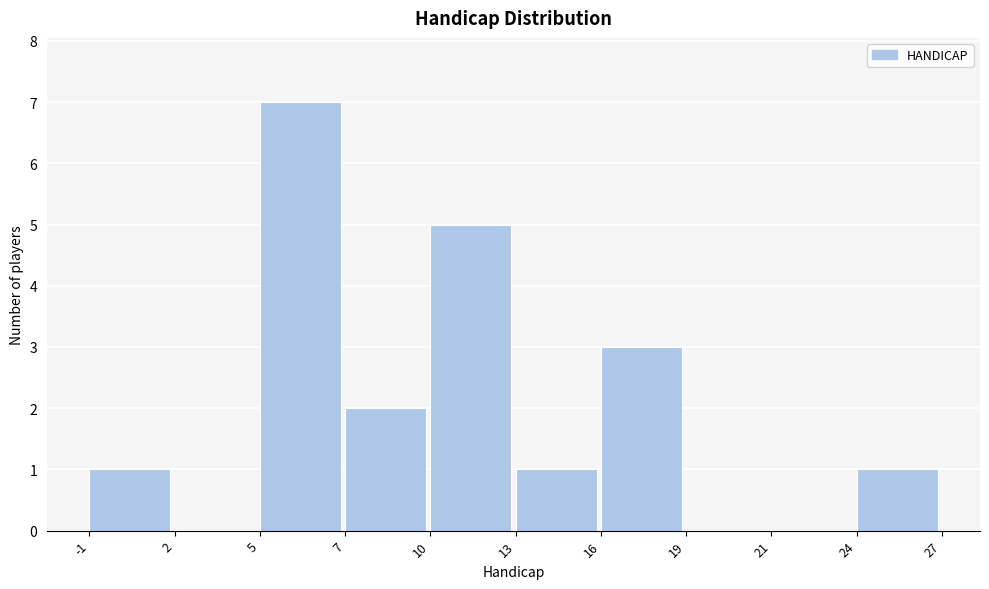

Reading right to left, what are all the values shown in this chart?

24=1	21=0	19=0	16=3	13=1	10=5	7=2	5=7	2=0	-1=1